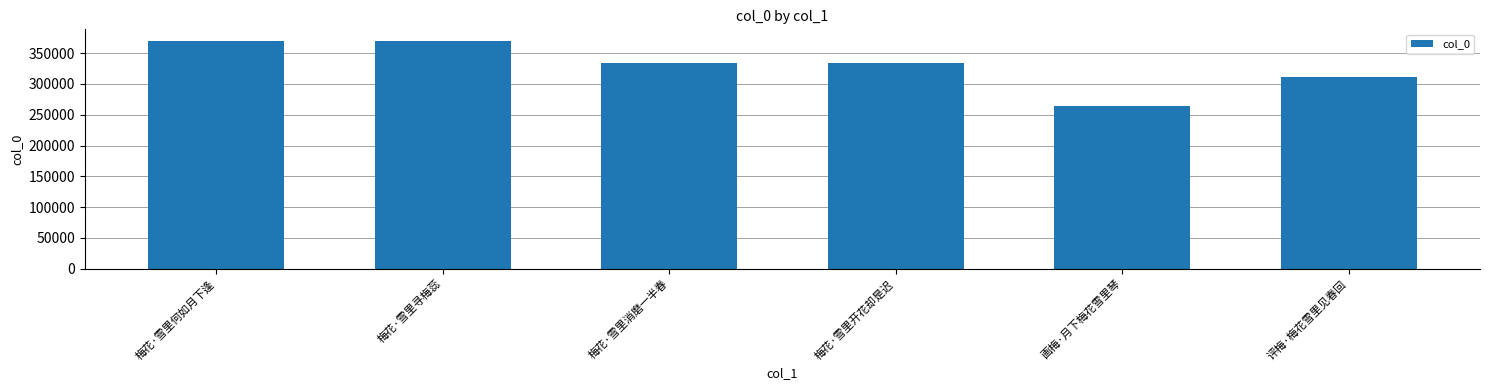

What is the value of the 3rd bar from the left?

334479